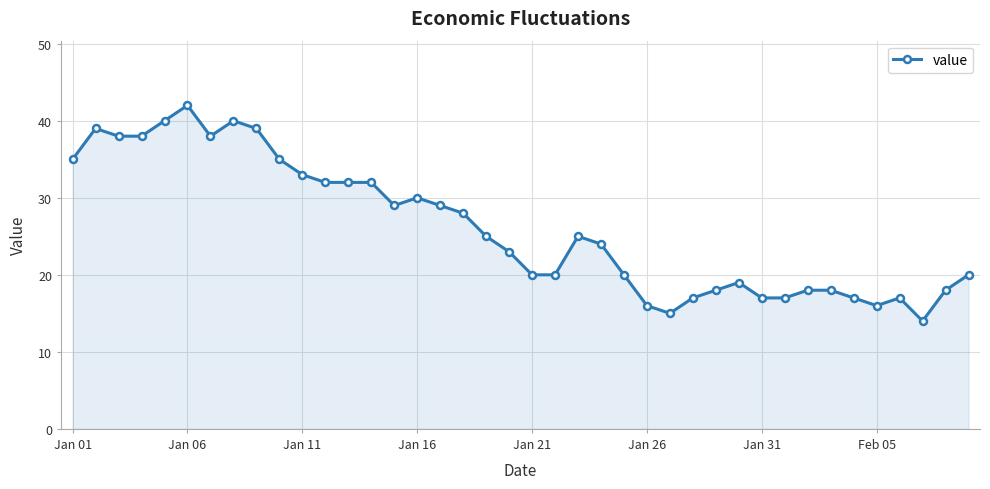

What is the value of the 11th point from the left?

33